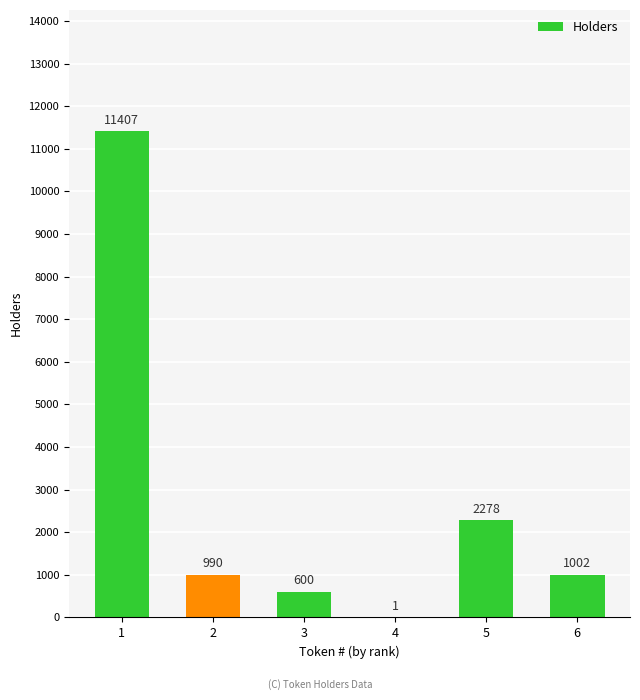

What is the average value?

2713